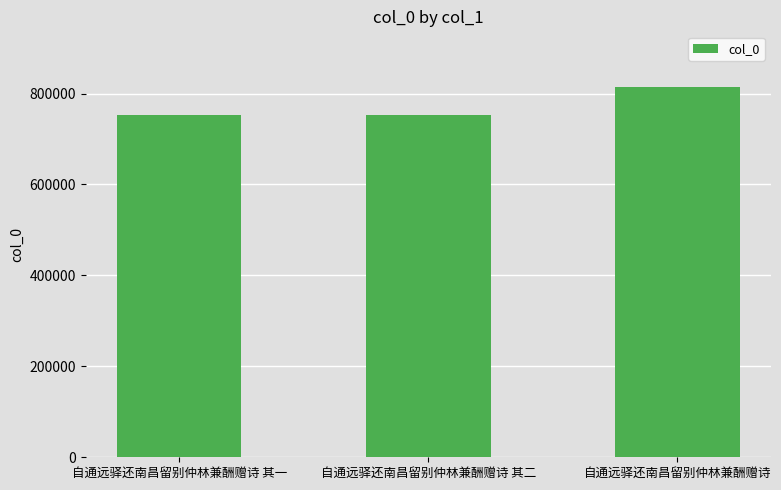

What is the label of the 3rd bar from the right?

自通远驿还南昌留别仲林兼酬赠诗 其一